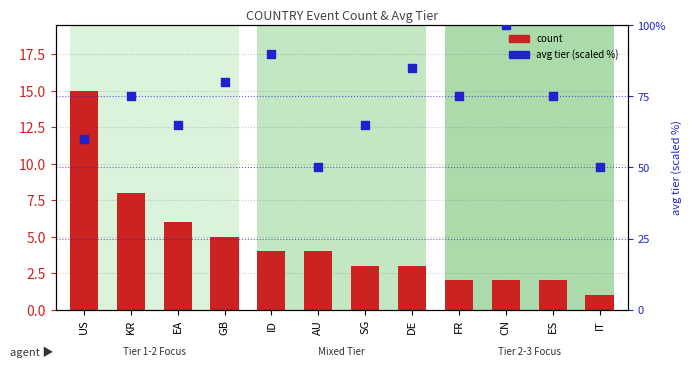

Which series has the largest total across all categories?

avg tier (scaled)